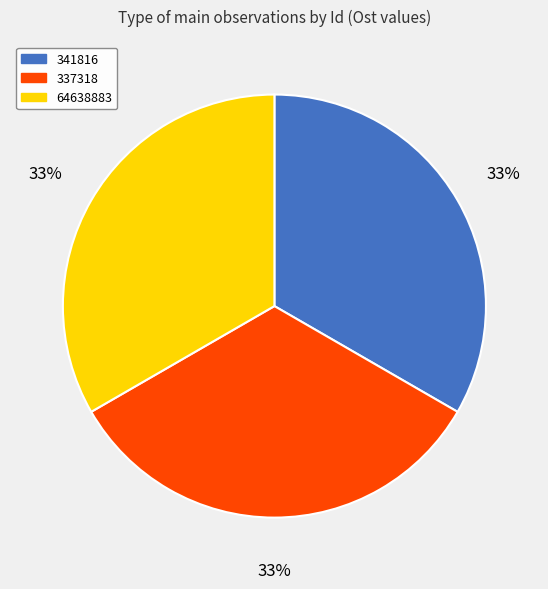

The 337318 slice represents 41% of the pie. True or false?

False